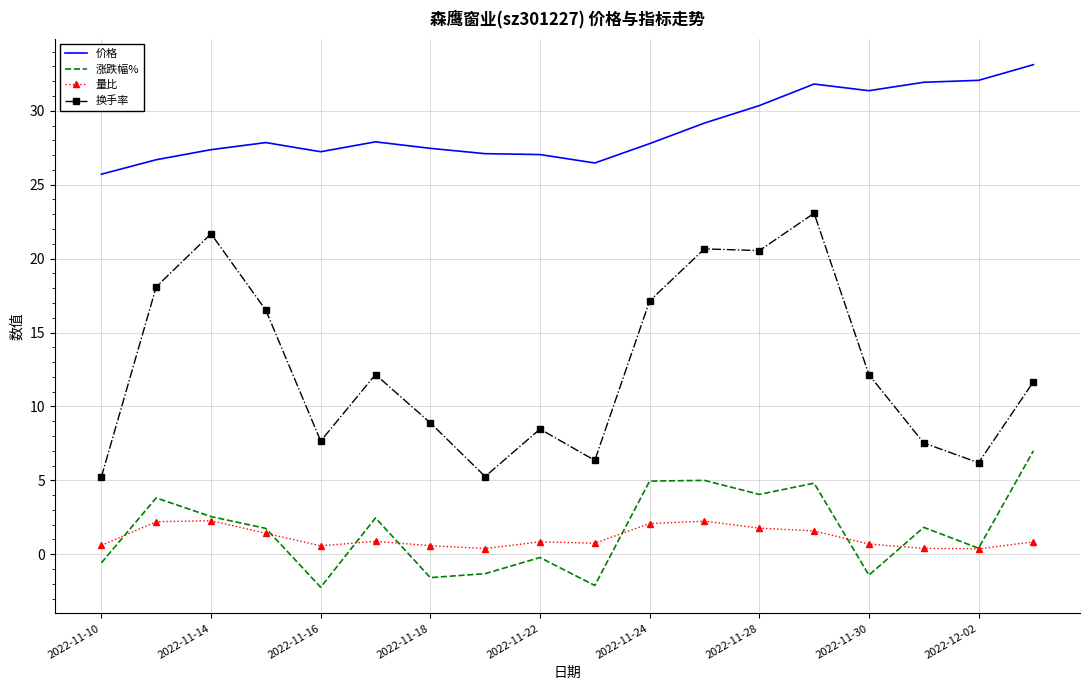

Which series has the largest range (max minus min)?

换手率